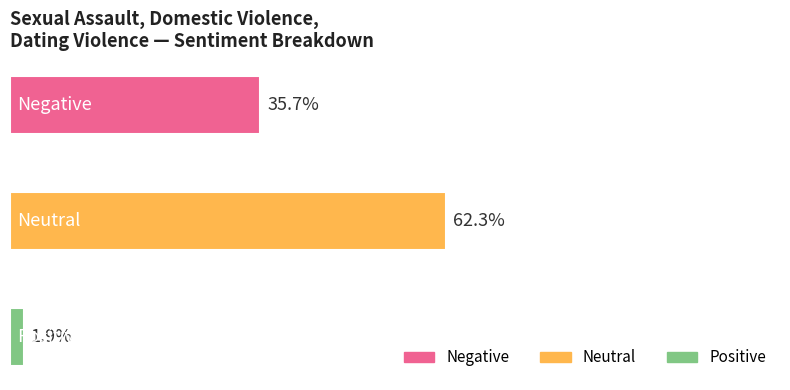

Which label corresponds to the smallest value in the chart?

Positive